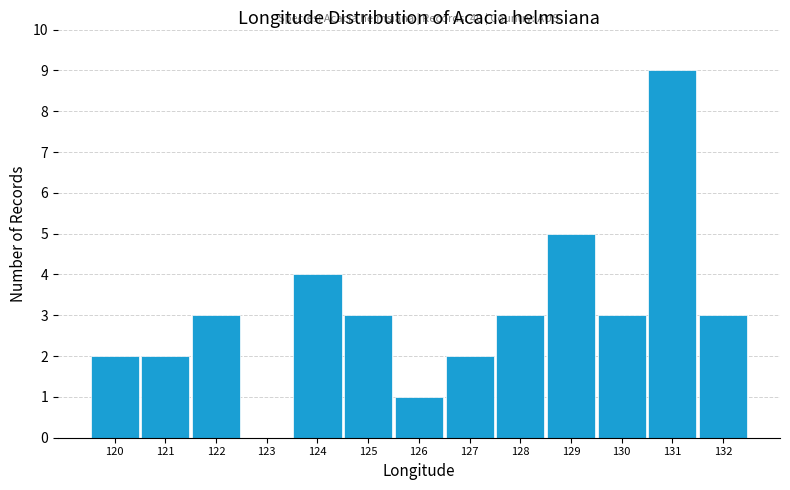

Reading left to right, extract all data points from this chart.

120=2	121=2	122=3	123=0	124=4	125=3	126=1	127=2	128=3	129=5	130=3	131=9	132=3